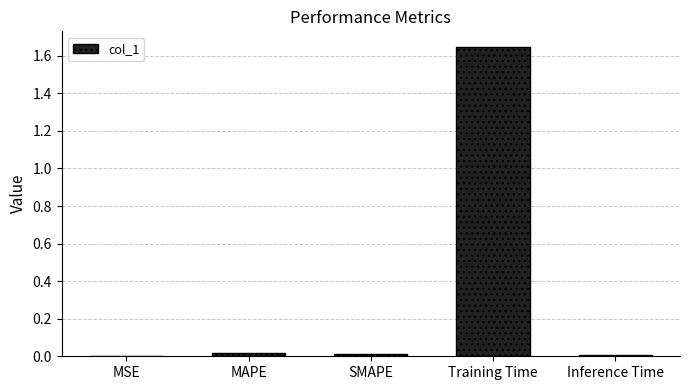

At which category does the chart reach its peak across all series?

Training Time